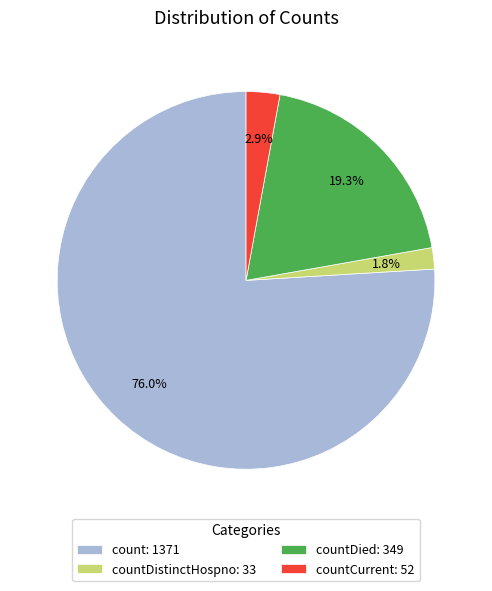

Combined, what portion of the pie is count: 1371 and countDied: 349?

95.3%